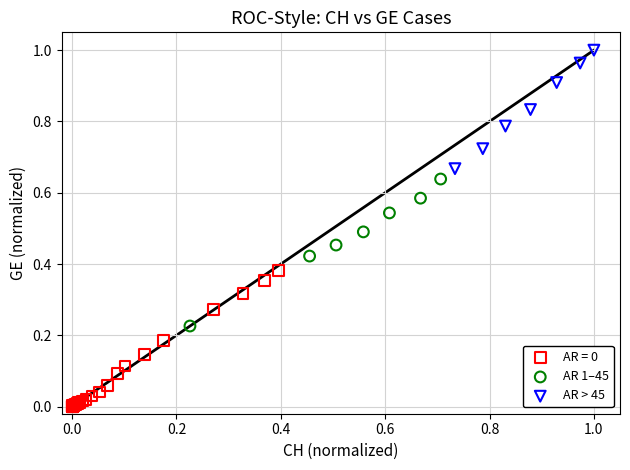

Which series contains the highest Y value?

AR > 45